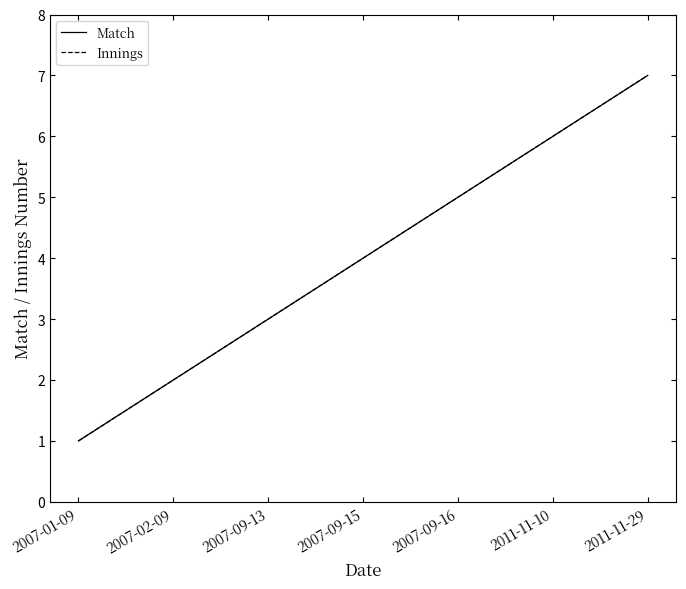

What is the label of the 4th point from the right?

2007-09-15